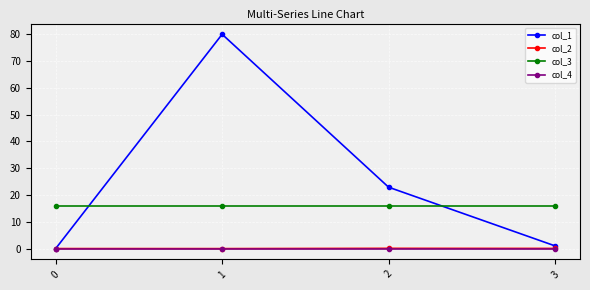

What is the maximum value shown in the chart?

80.0